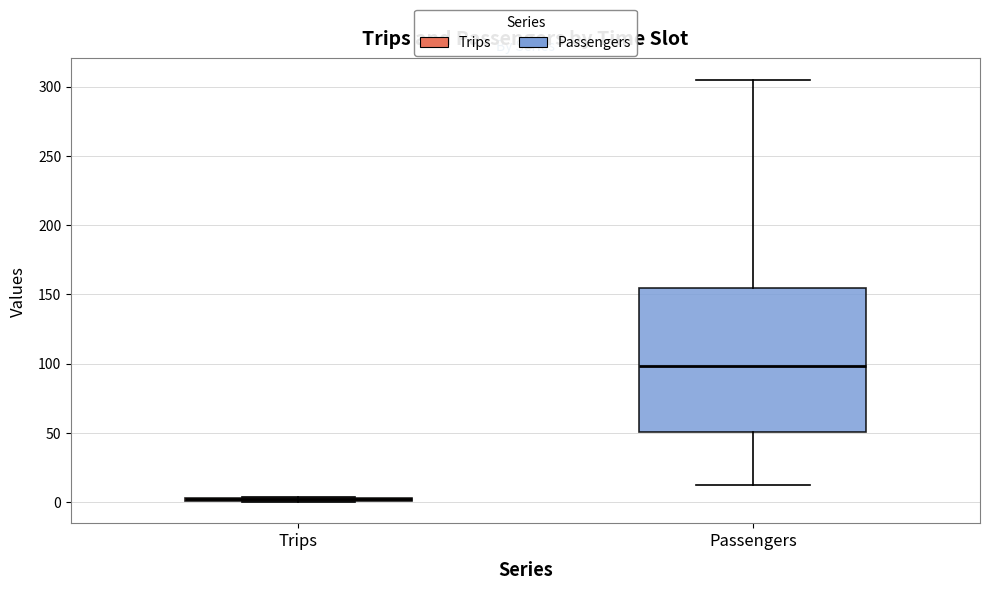

Reading left to right, read every box against the y-axis: the position of its median line, the range the box covers, and the ends of its whiskers. The values are not printed on the chart, so give them approximately, as read against the axis.

Trips: box collapsed to a line at 0, whiskers 0 to 5
Passengers: median 100, box 50 to 155, whiskers 10 to 305